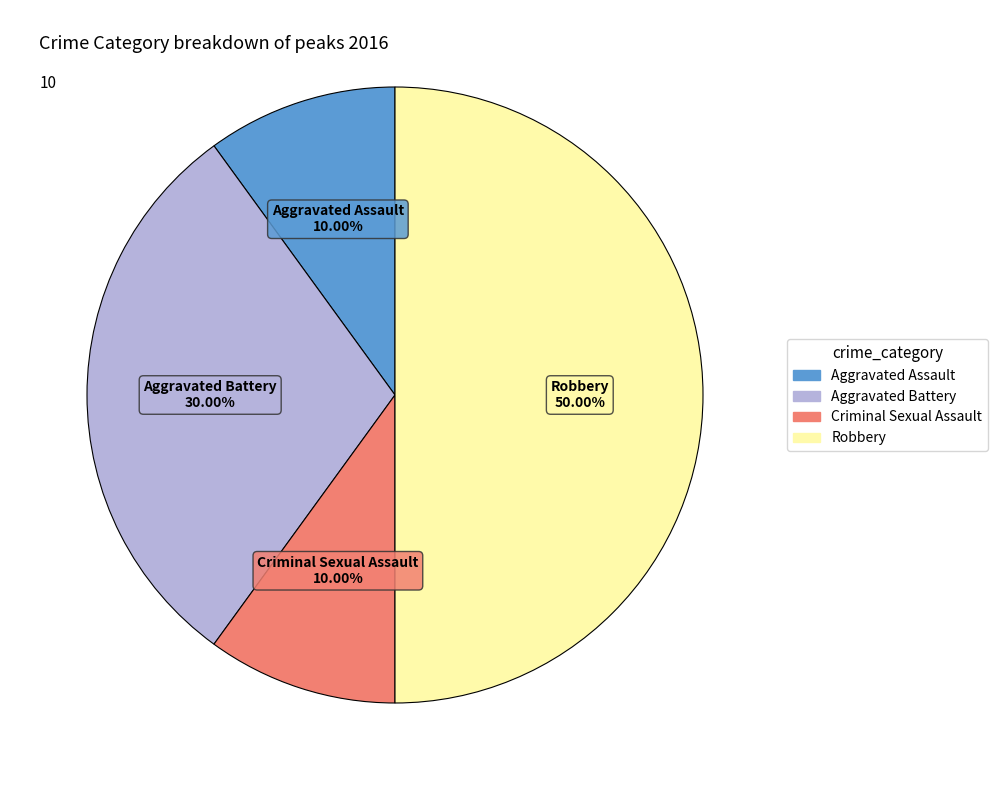

What is the largest slice in the pie chart?

Robbery